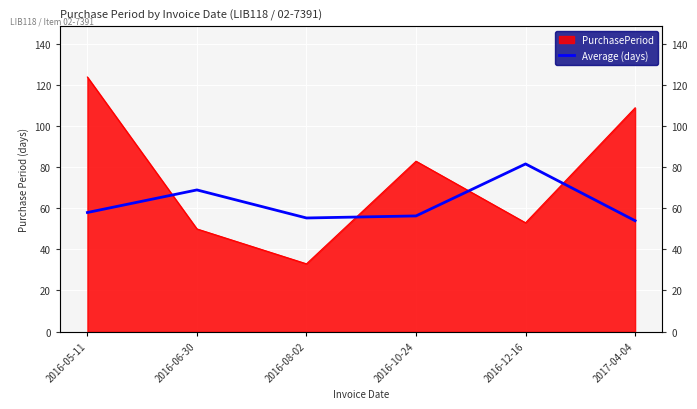

What position from the right is 2016-12-16?

2